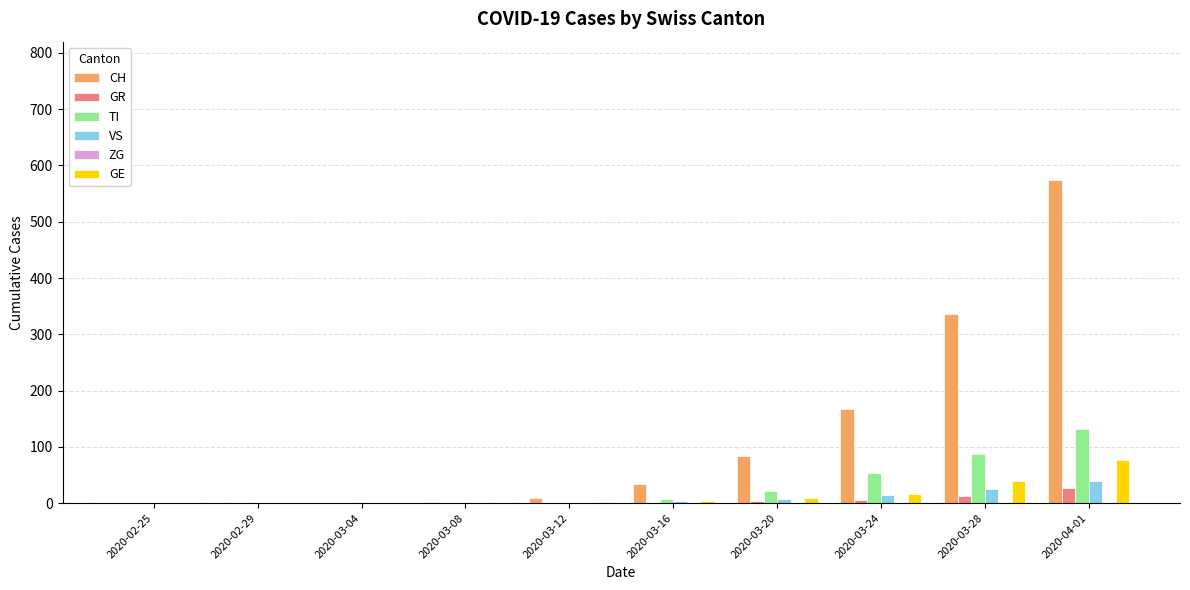

The CH series shows 575 at 2020-04-01. True or false?

True